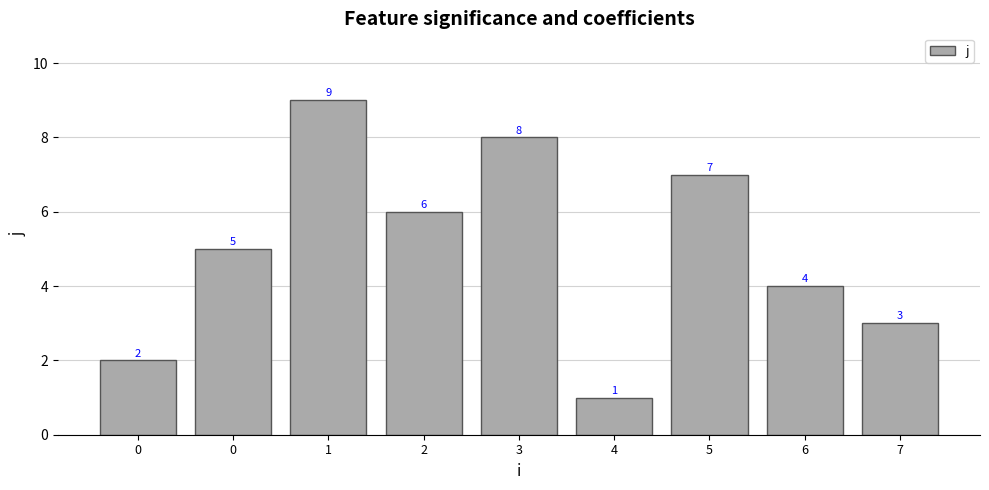

How many data points are less than 5?

4